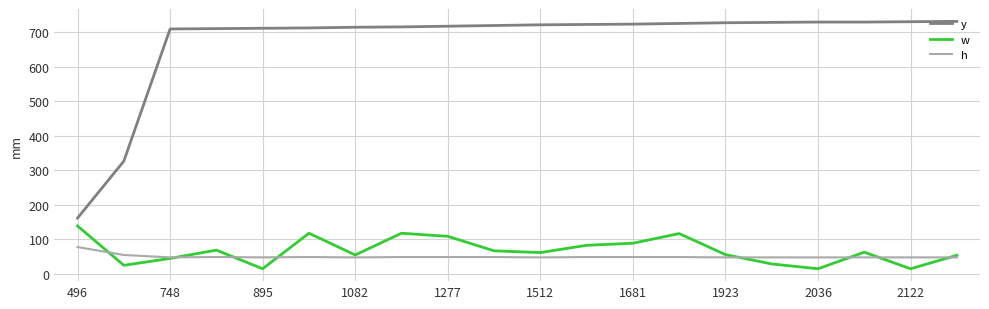

True or false: w and y intersect in this chart.

False